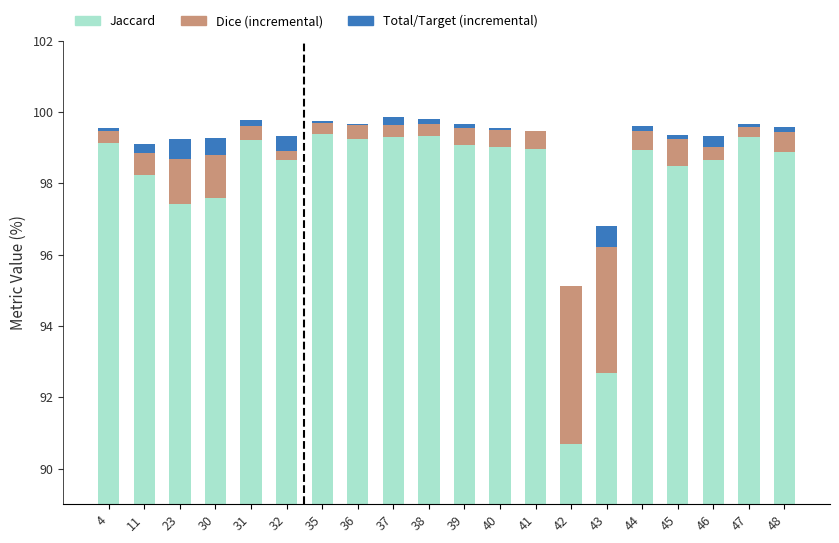

How many data points in Jaccard are above 98?

16